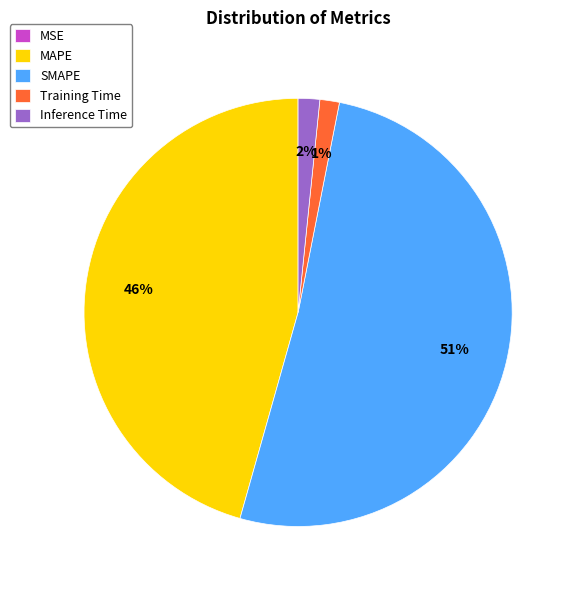

Which has a higher value, SMAPE or Training Time?

SMAPE